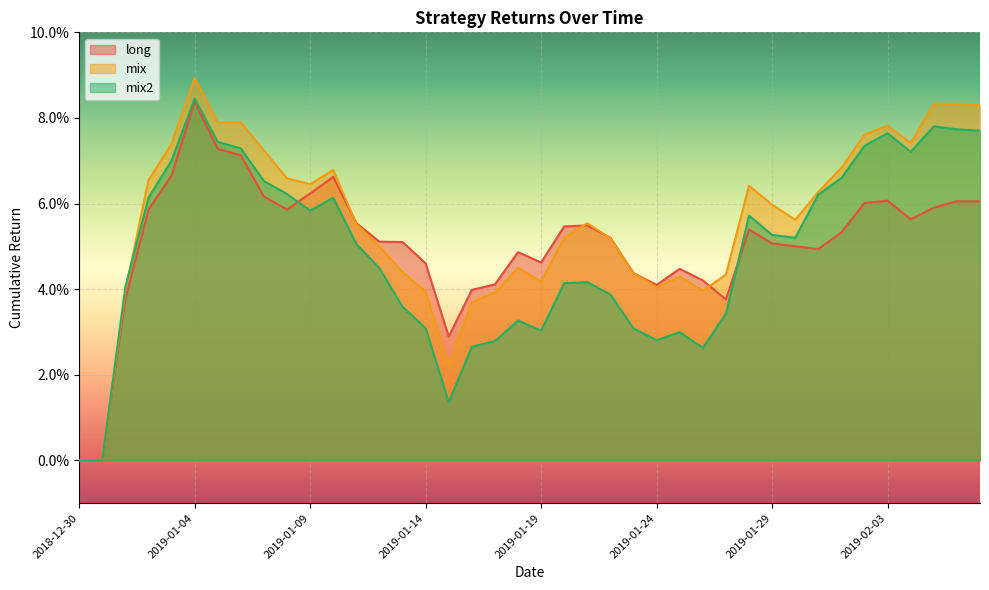

How many categories are shown in the chart?

40